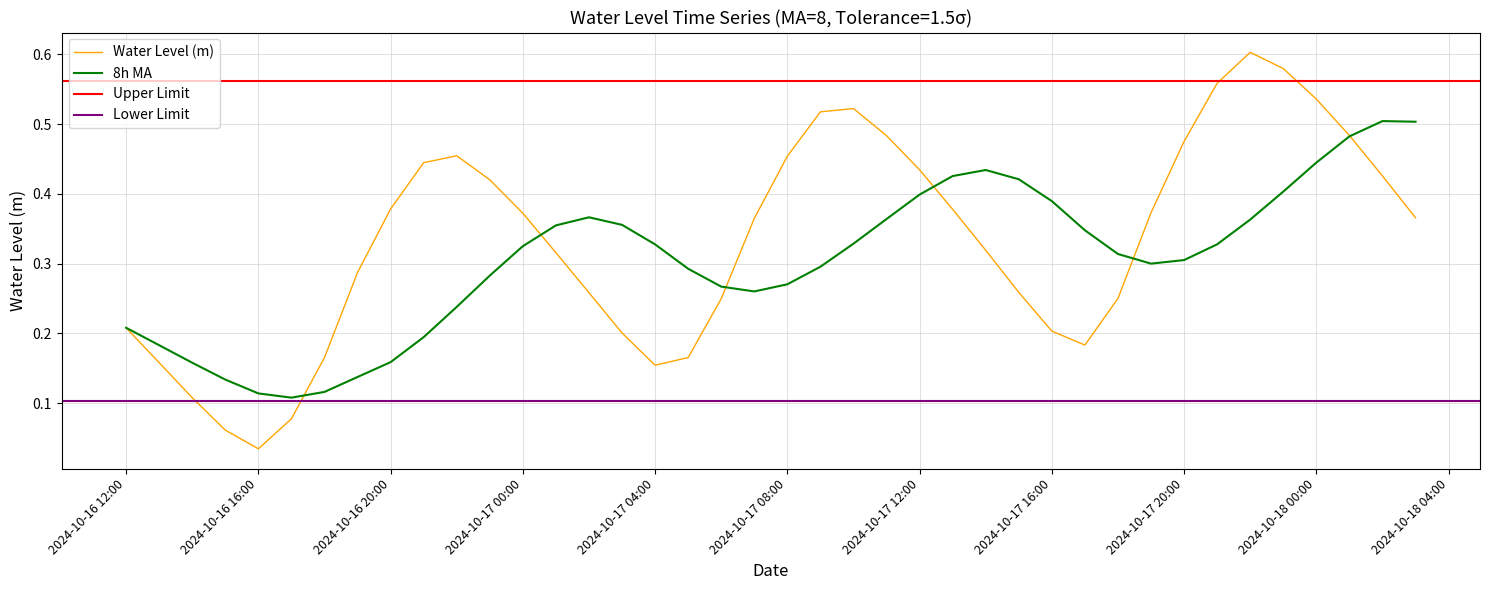

Between 2024-10-16 17:00:00 and 2024-10-17 07:00:00, which is larger?

2024-10-17 07:00:00